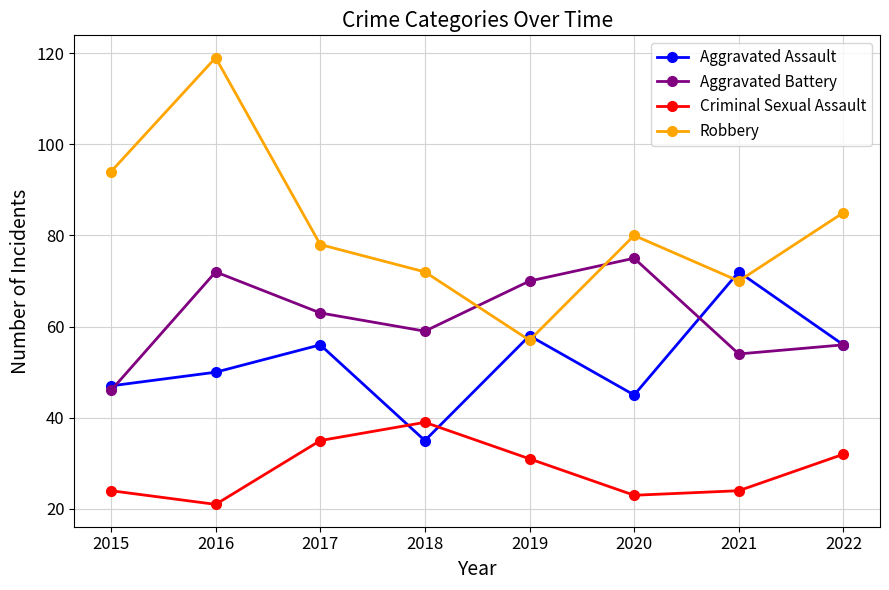

How many data points does each series have?

8